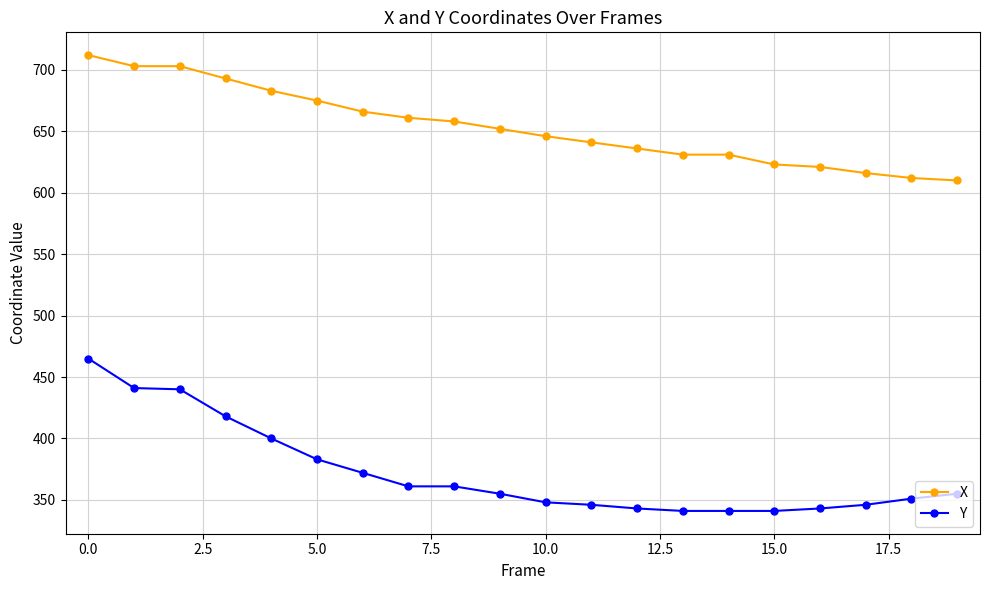

True or false: Y and X cross at least once.

False